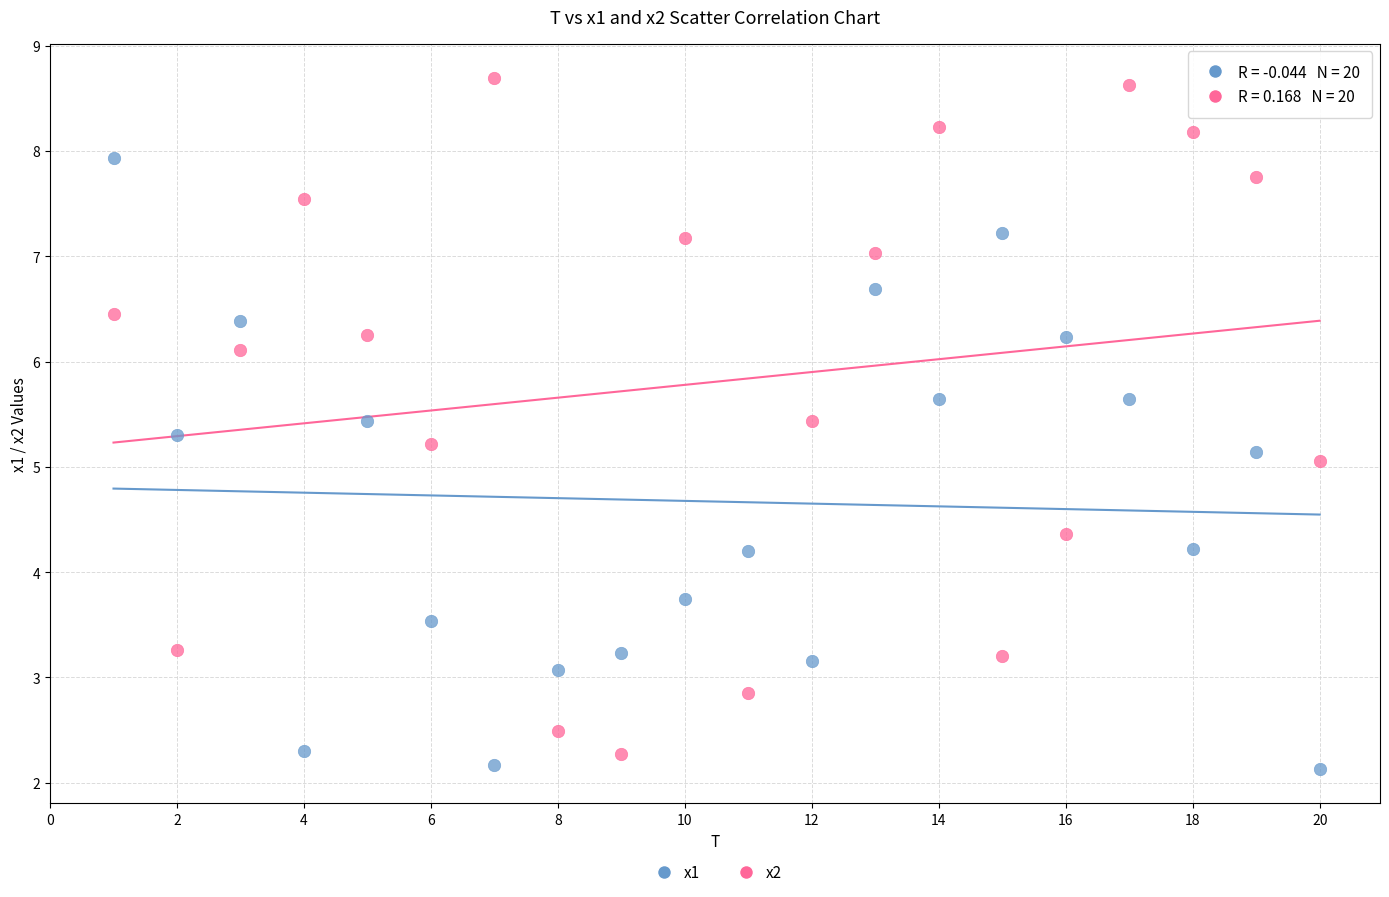

Which series contains the highest Y value?

x2